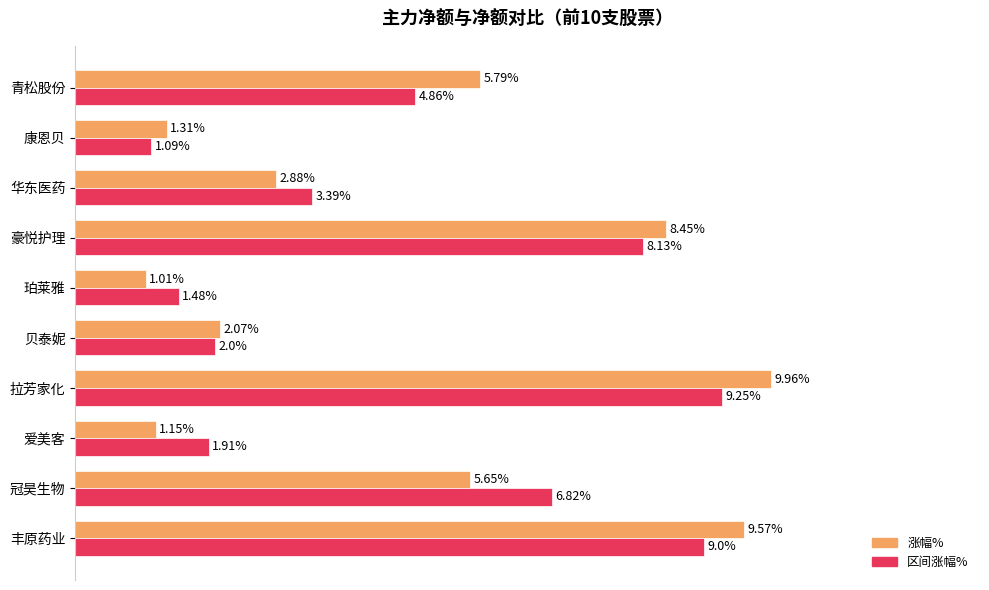

What are all the series names shown in the legend?

涨幅%, 区间涨幅%